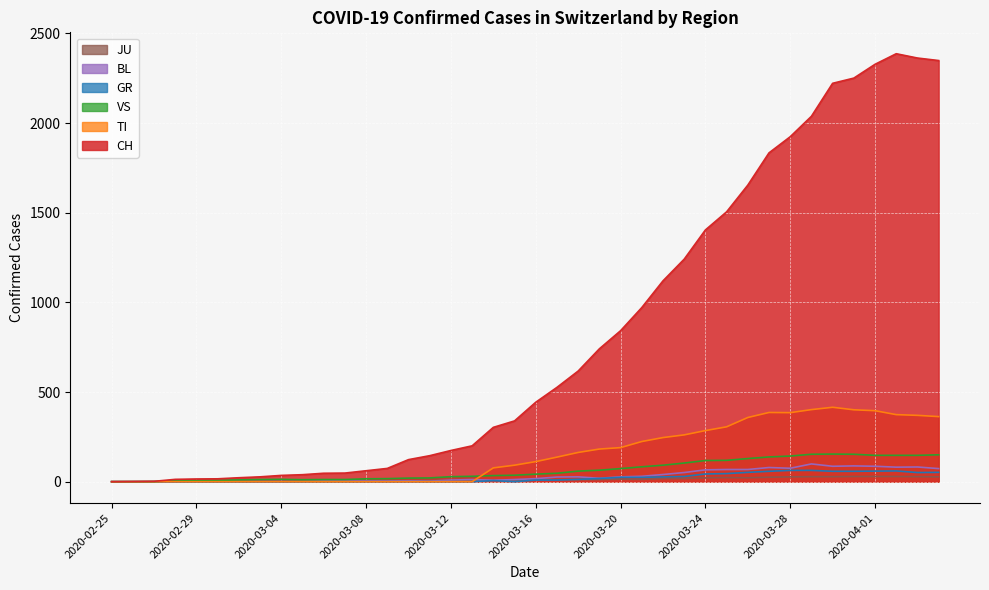

How many interior local peaks does the VS series have?

2